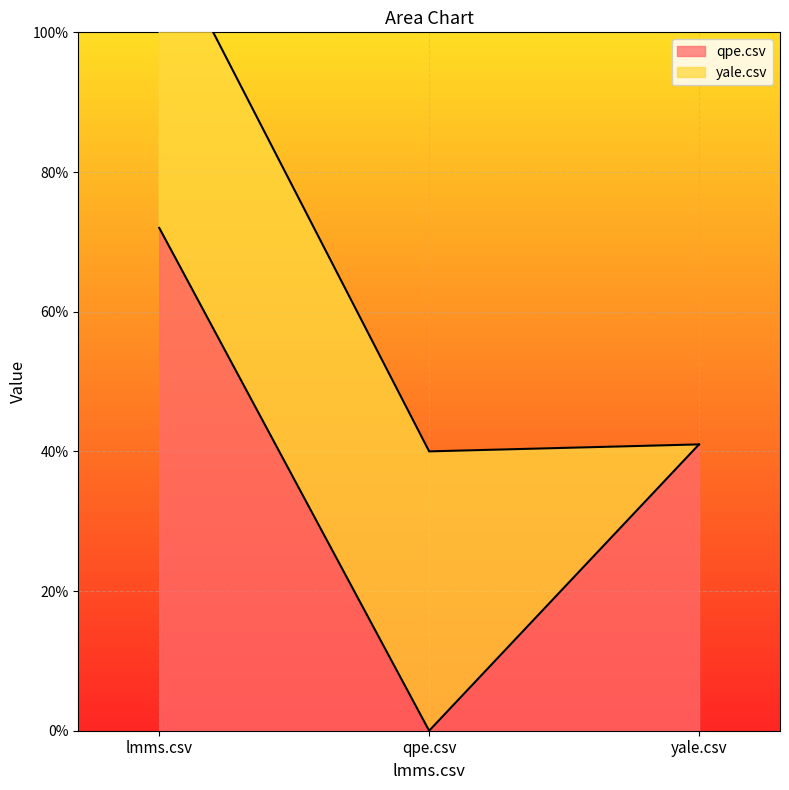

Which label corresponds to the largest value in the chart?

lmms.csv